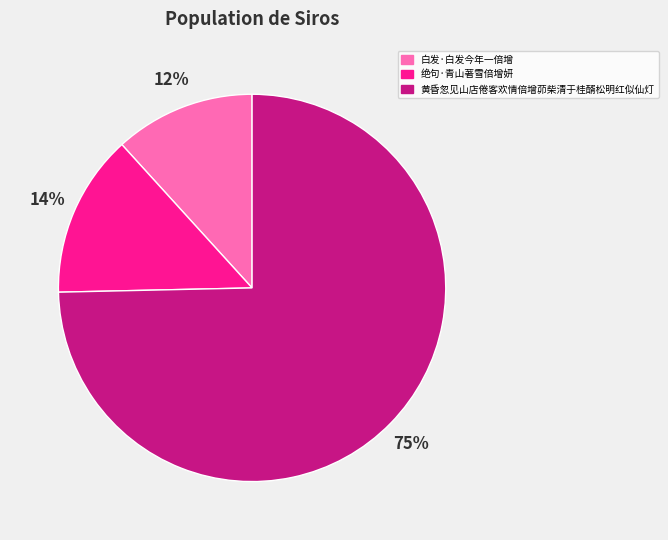

Count the number of slices in the pie.

3